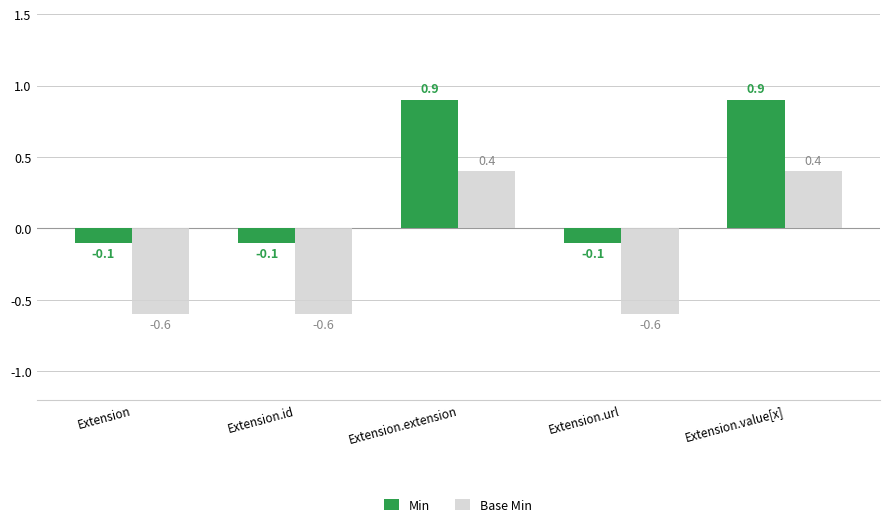

What is the difference between the second highest and minimum values in the Base Min series?

1.0